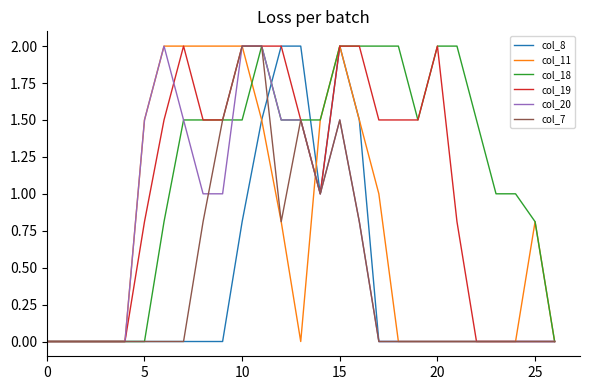

What are all the series names shown in the legend?

col_8, col_11, col_18, col_19, col_20, col_7